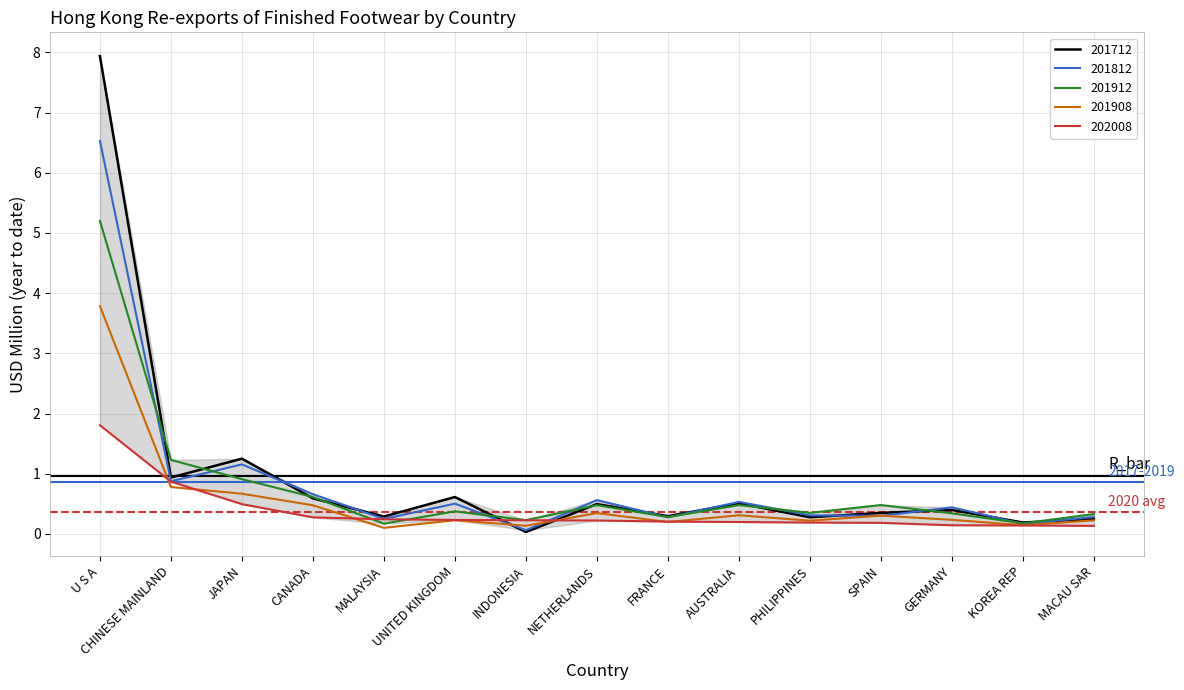

At how many categories does at least one series exceed 7?

1